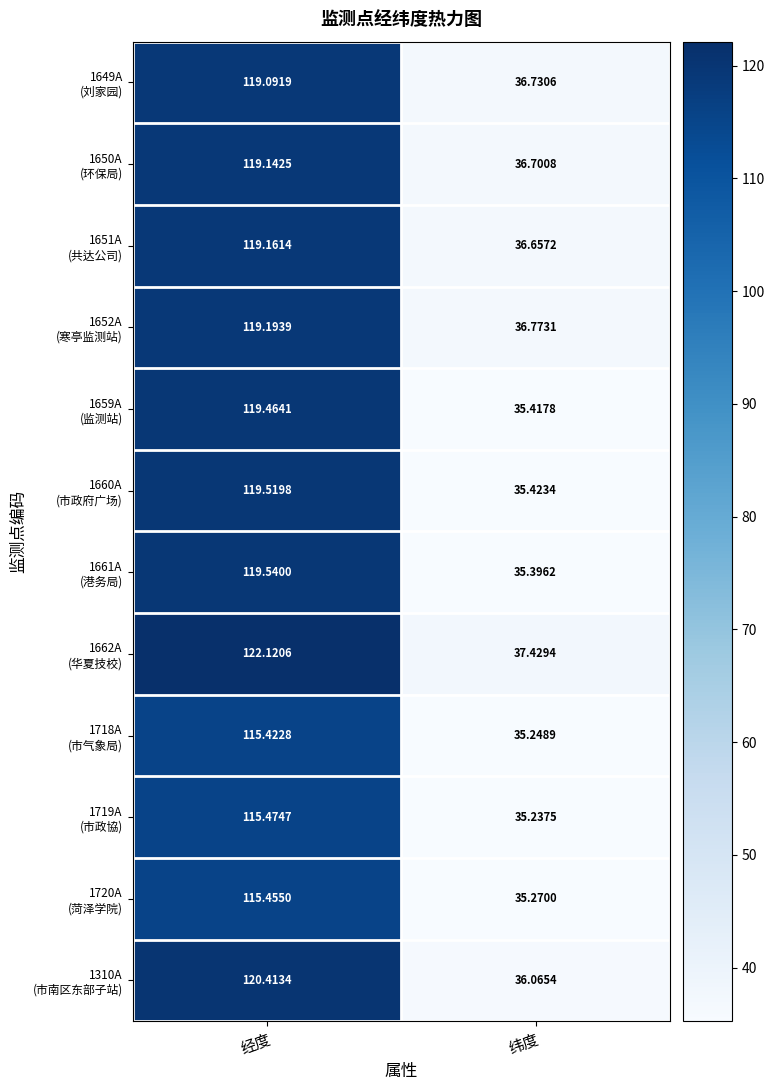

At how many categories does at least one series exceed 99?

1